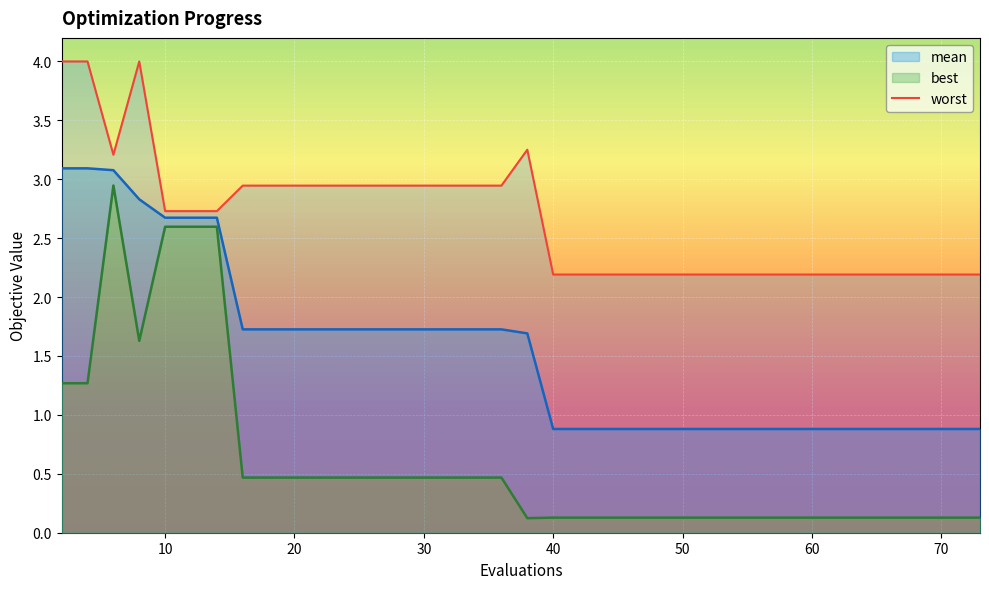

True or false: mean and best cross at least once.

False